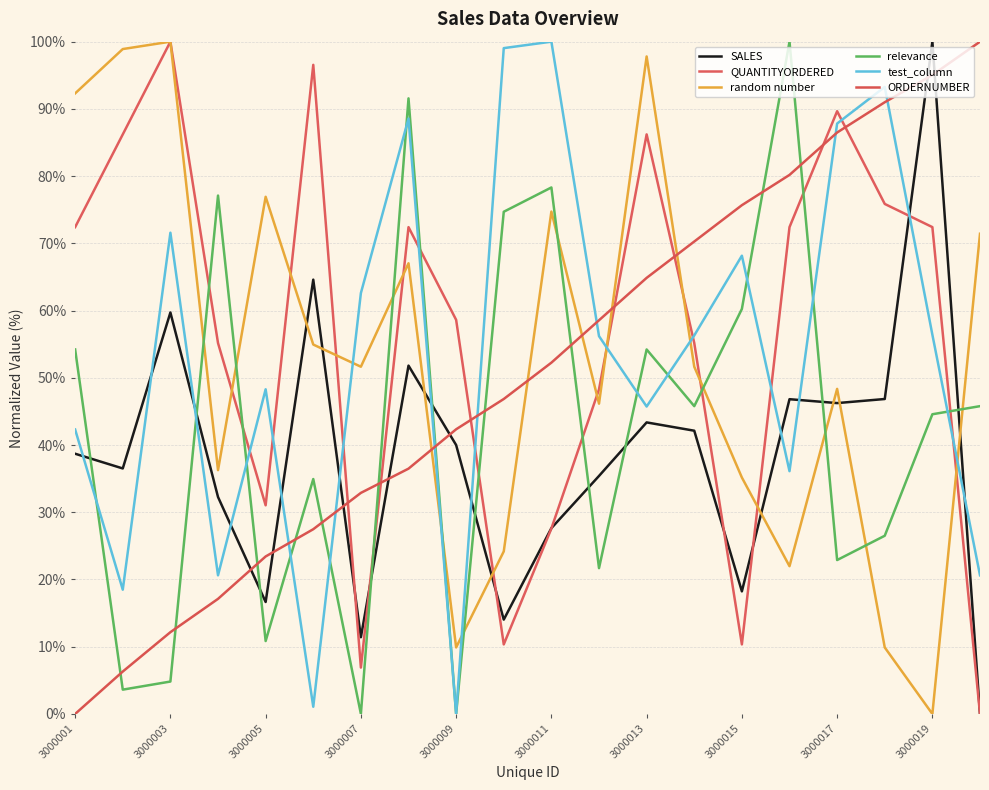

What are all the series names shown in the legend?

SALES, QUANTITYORDERED, random number, relevance, test_column, ORDERNUMBER